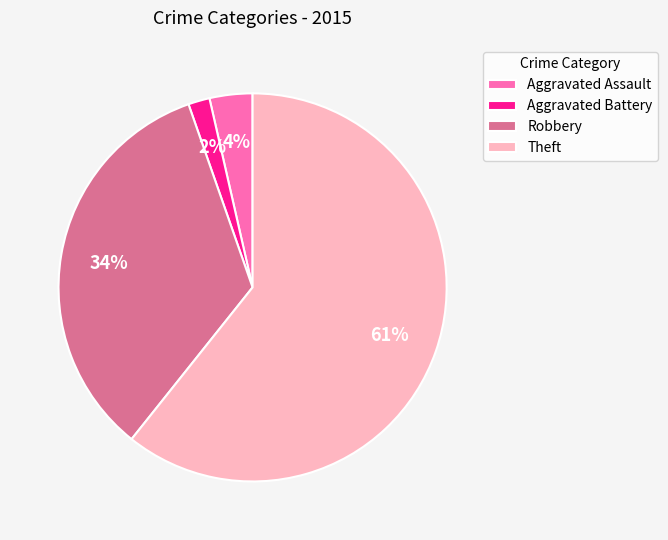

Rank the categories by value from lowest to highest.

Aggravated Battery, Aggravated Assault, Robbery, Theft